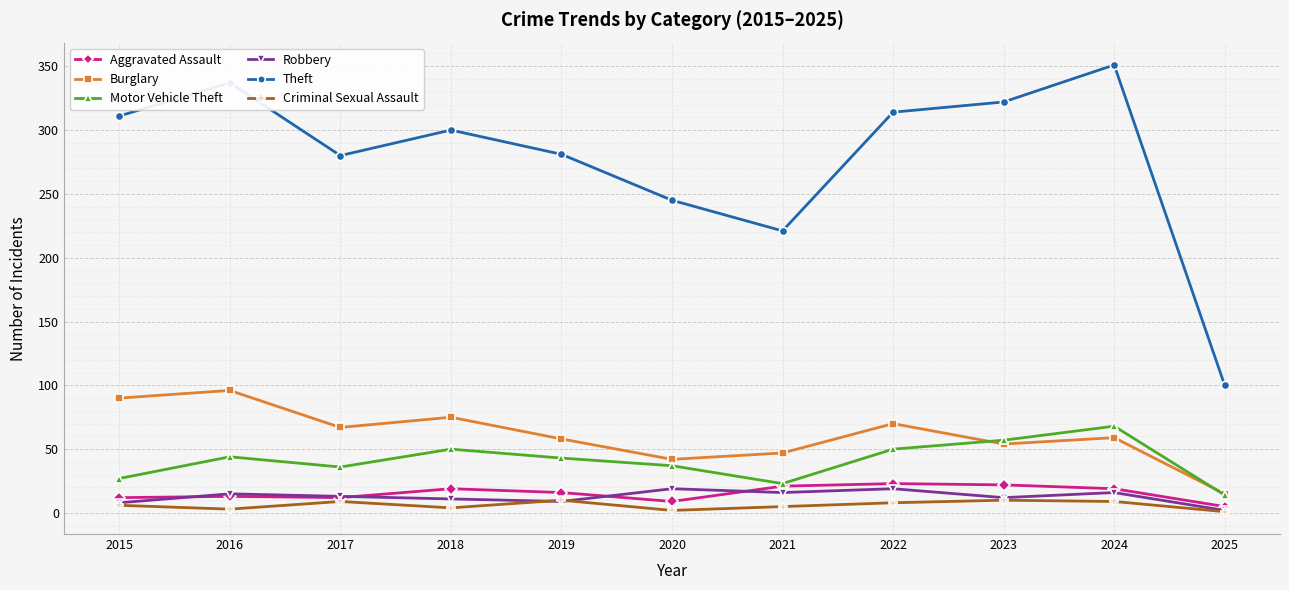

The Motor Vehicle Theft series shows 10 at 2020. True or false?

False